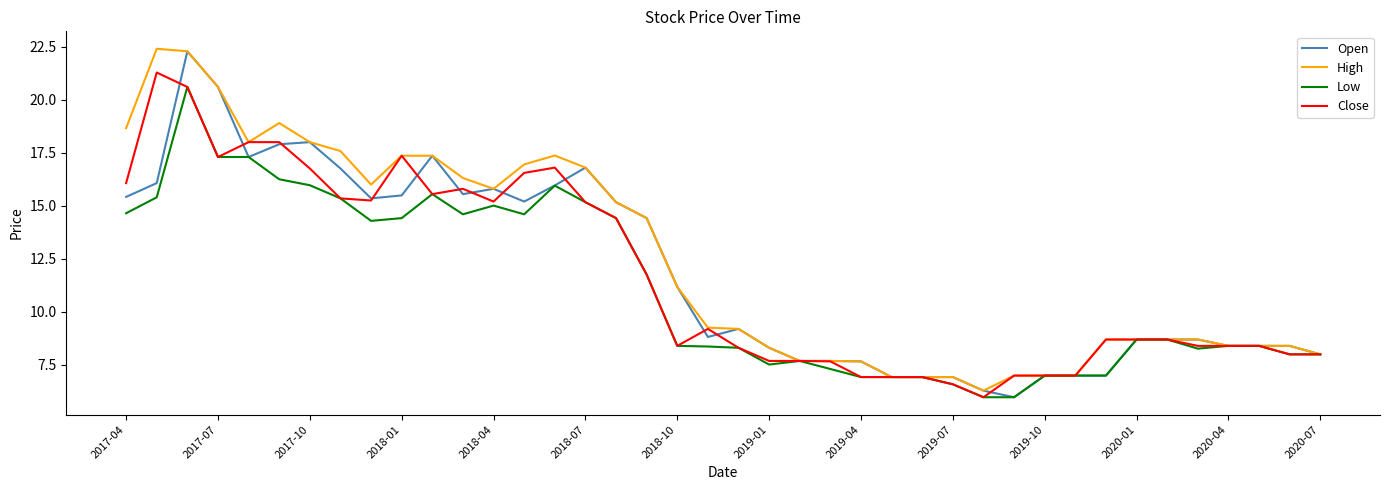

What is the smallest value displayed?

6.0